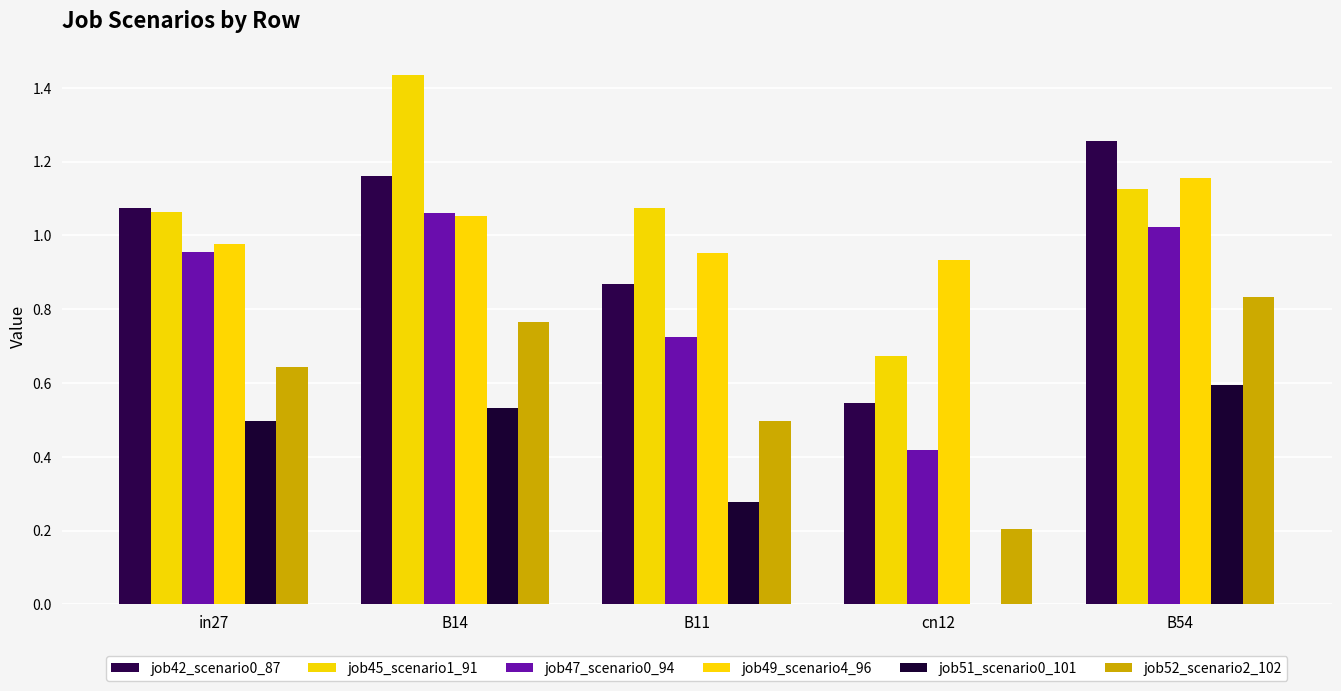

What is the sum of all job42_scenario0_87 values?

4.9